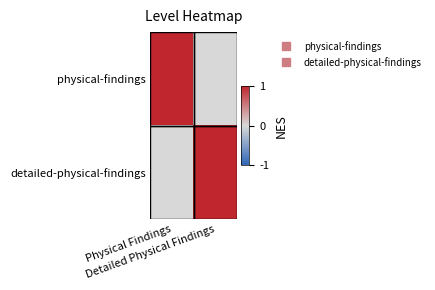

Between Detailed Physical Findings and Physical Findings, which is larger?

Physical Findings